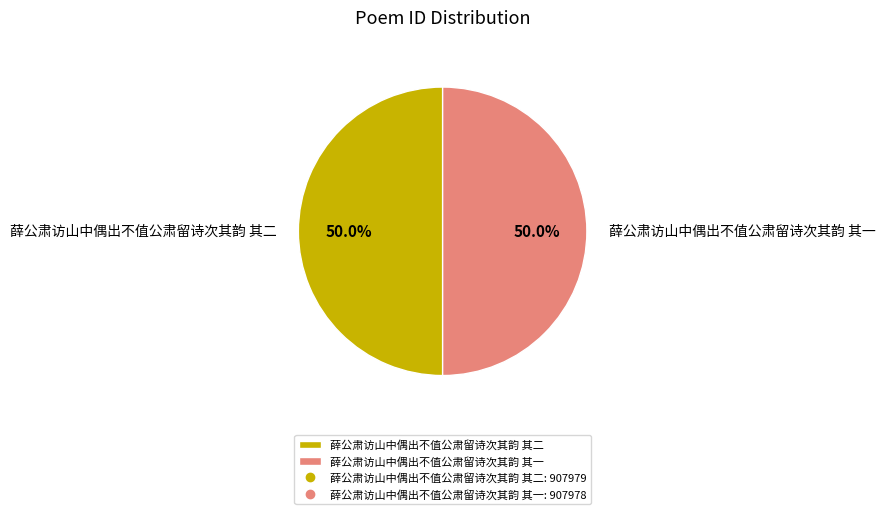

Approximately how many times larger is the value at 薛公肃访山中偶出不值公肃留诗次其韵 其一 compared to 薛公肃访山中偶出不值公肃留诗次其韵 其二?

1.0